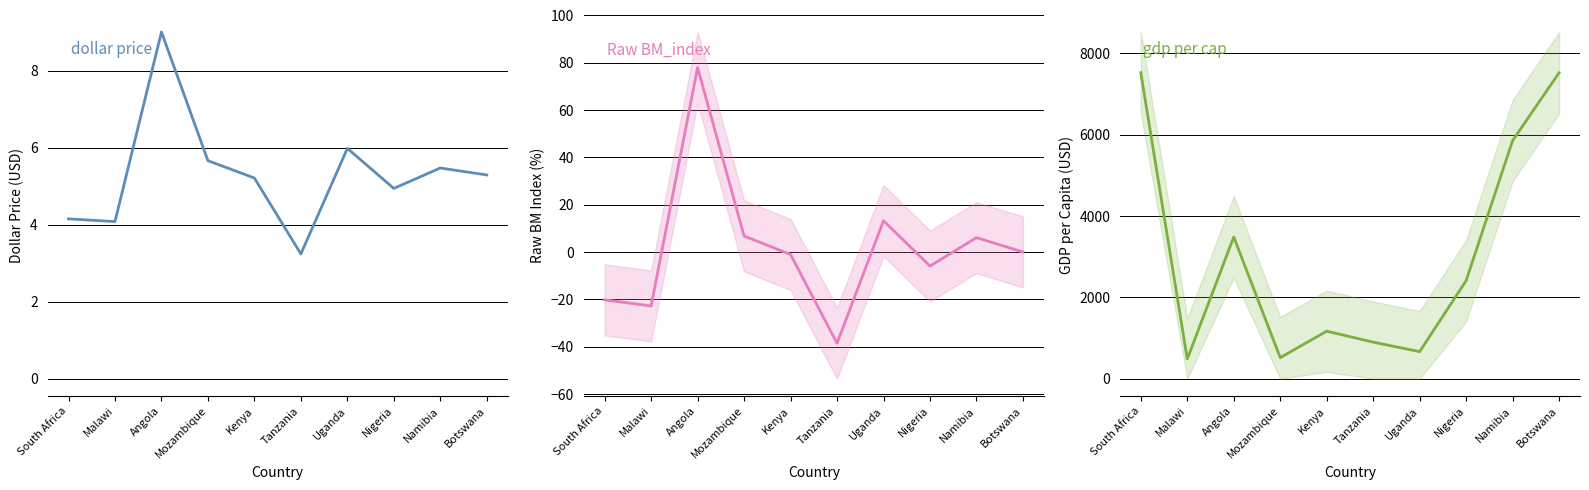

What is the average value of the gdp per cap series?

3054.2